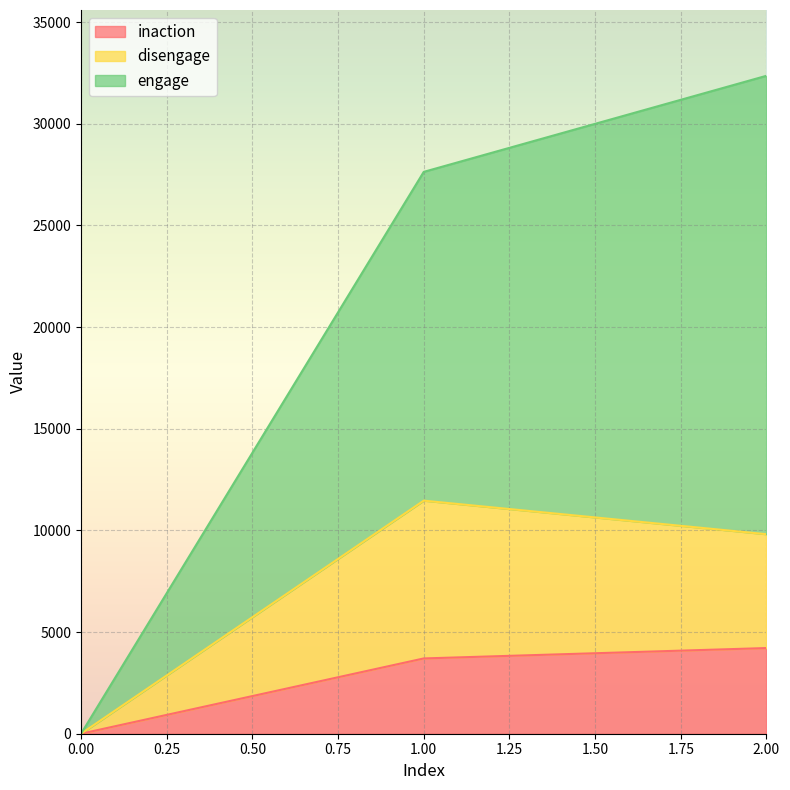

Which series has the largest total across all categories?

engage